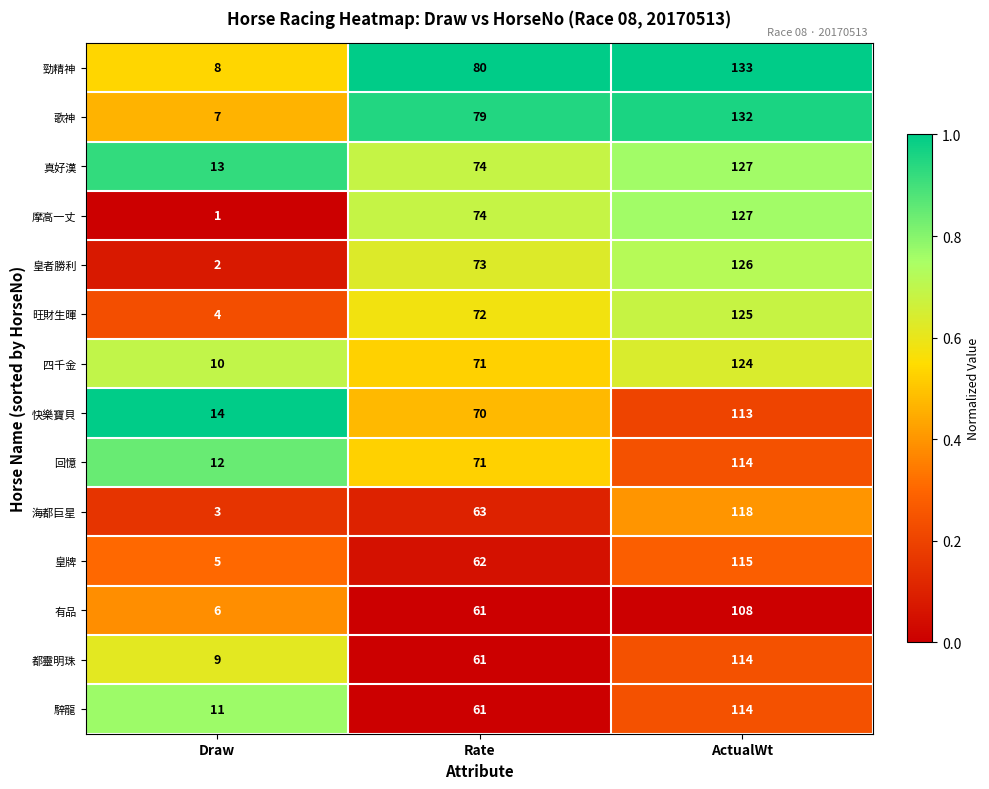

Where is 勁精神 nearest to the value 70?

Rate